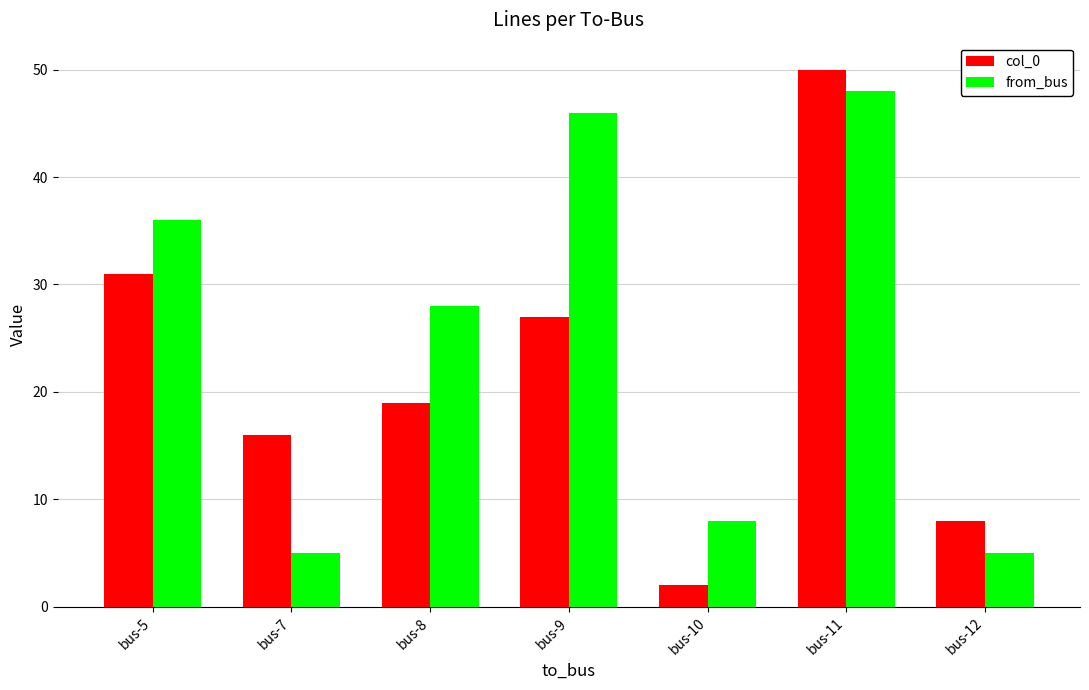

What value does the col_0 series have at bus-10?

2